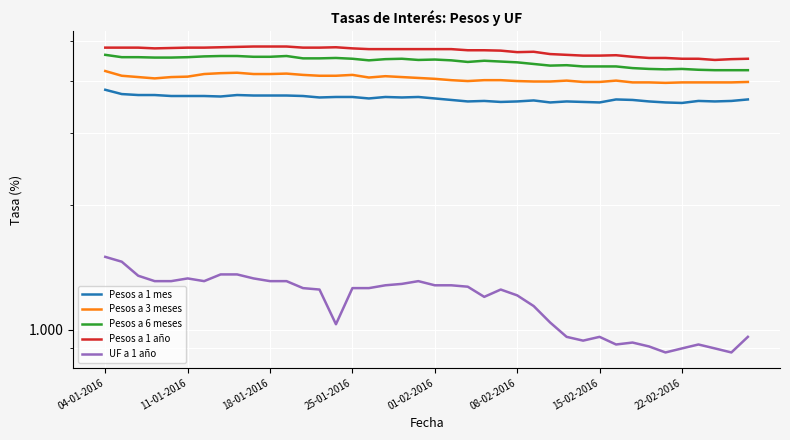

Where is Pesos a 3 meses nearest to the value 4?

22